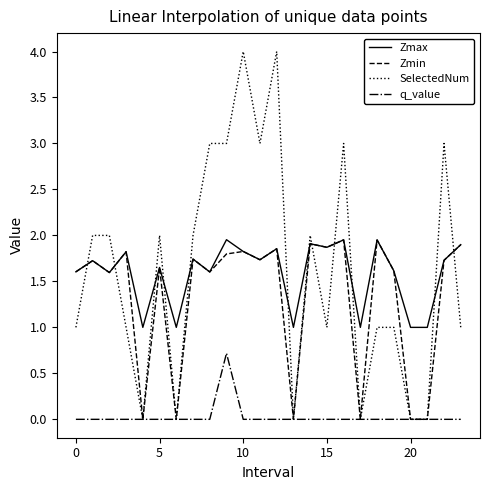

Which series has the widest spread of values?

SelectedNum